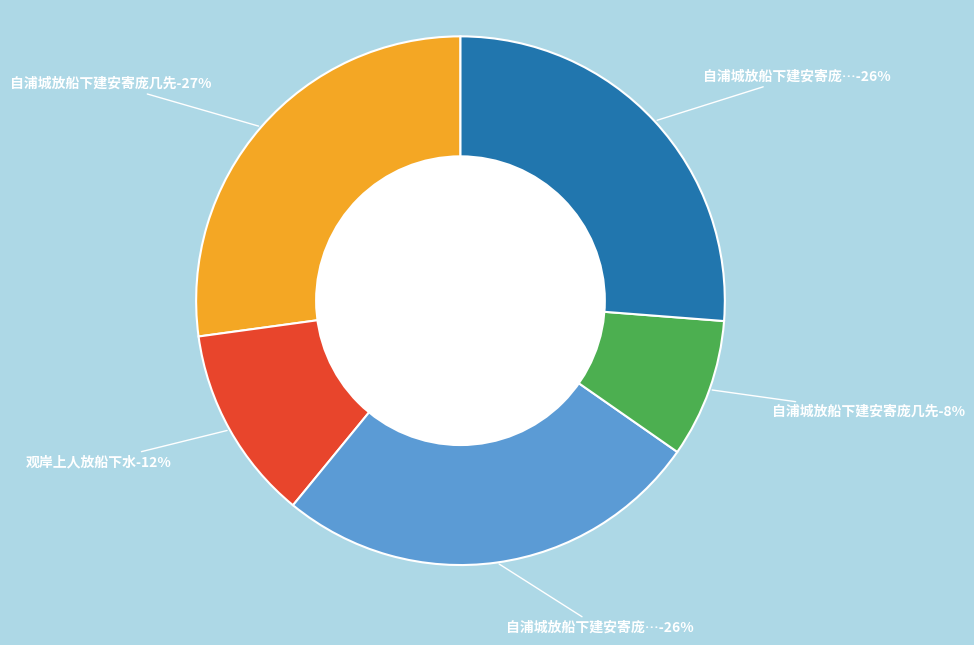

Is it true that 自浦城放船下建安寄庞几先 is 27% of the pie?

True